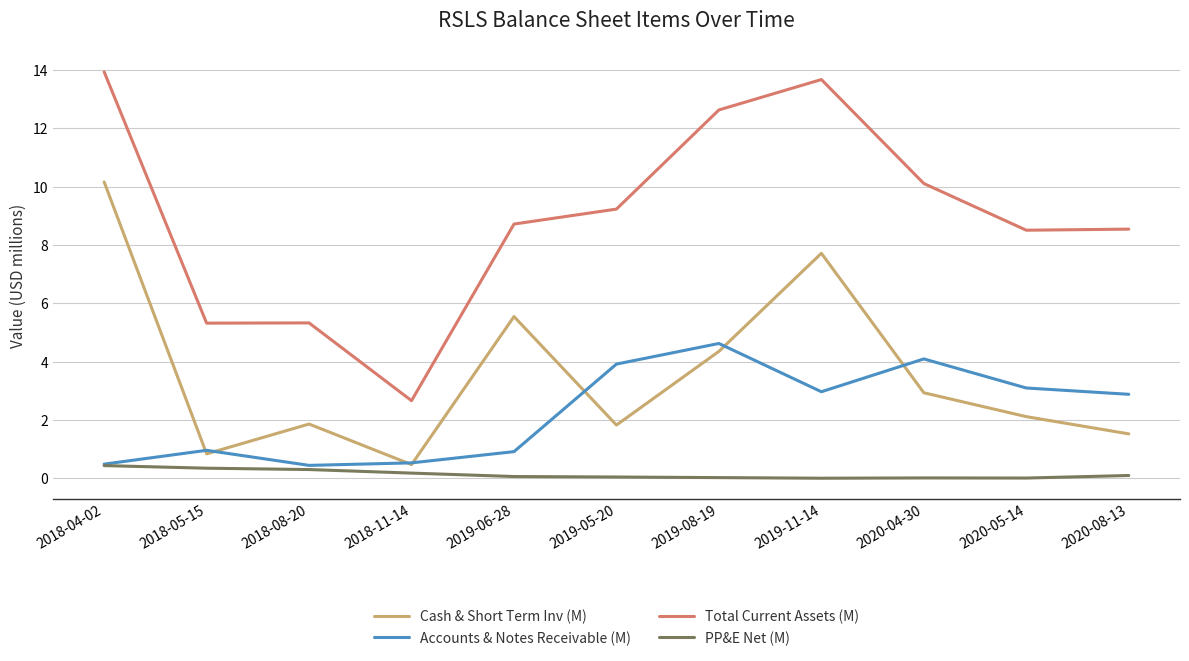

True or false: PP&E Net (M) and Cash & Short Term Inv (M) cross at least once.

False